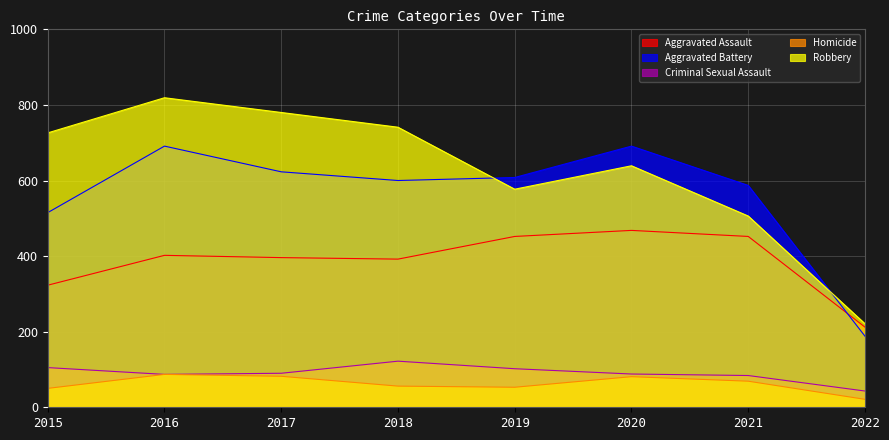

True or false: Criminal Sexual Assault has a value of 121 at 2016.

False